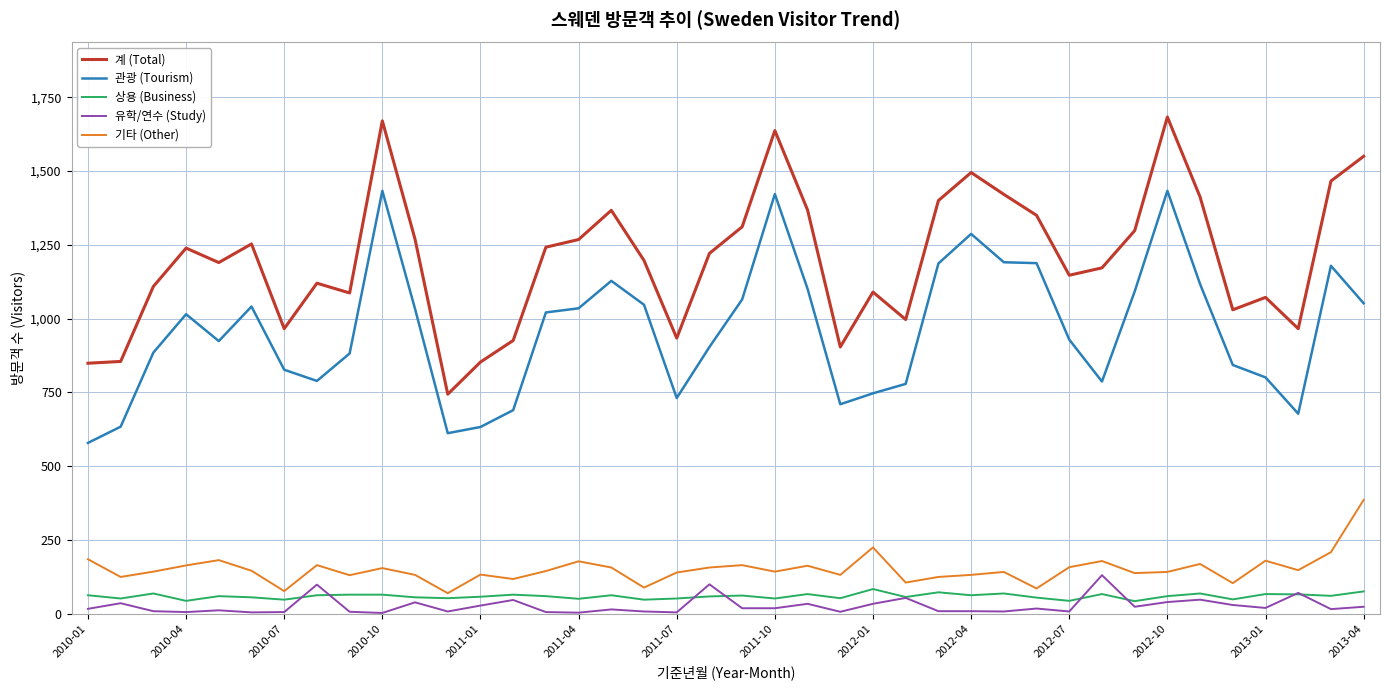

True or false: 유학/연수 (Study) and 관광 (Tourism) cross at least once.

False